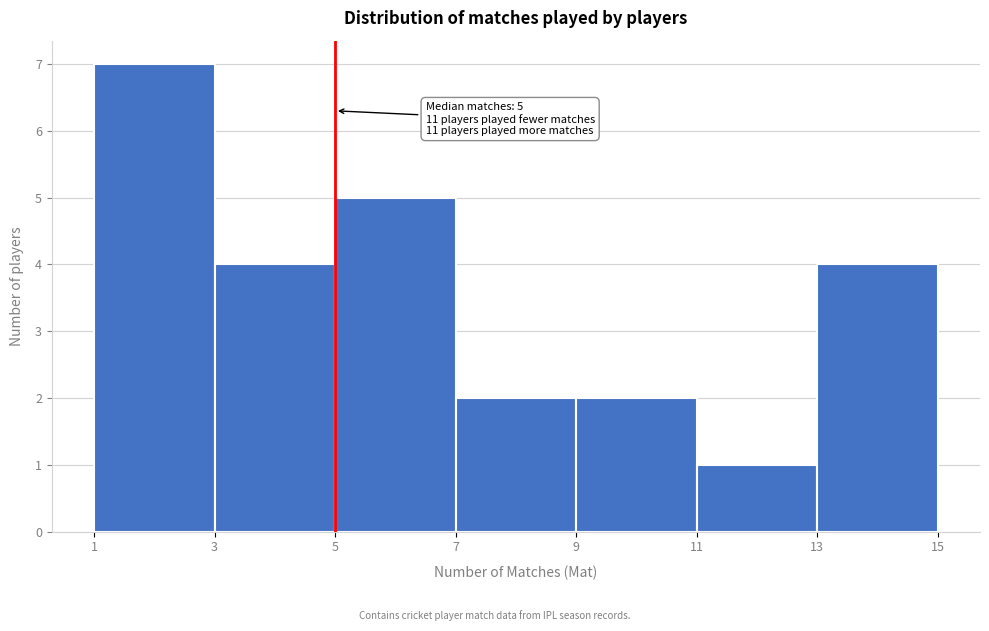

Which range on the x-axis has the tallest bar?

1 to 3